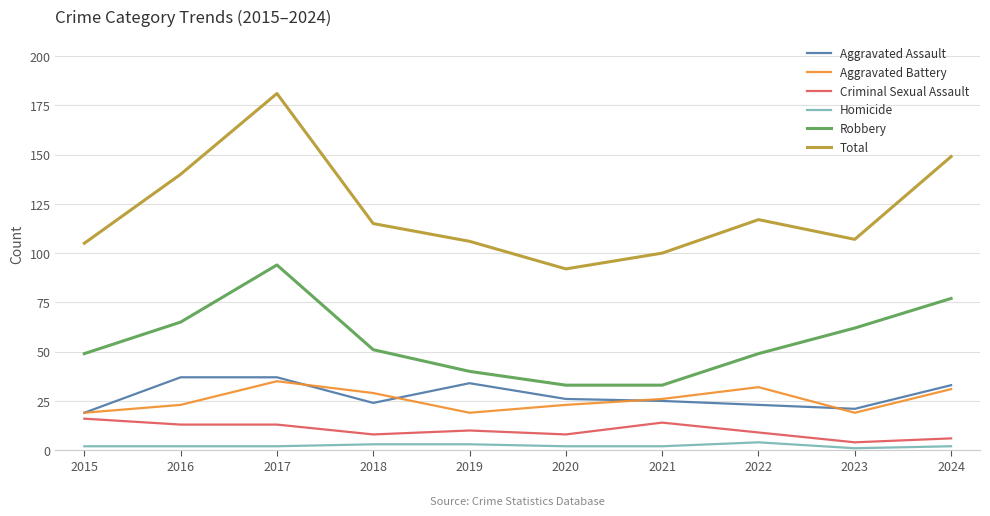

True or false: Aggravated Assault and Total intersect in this chart.

False